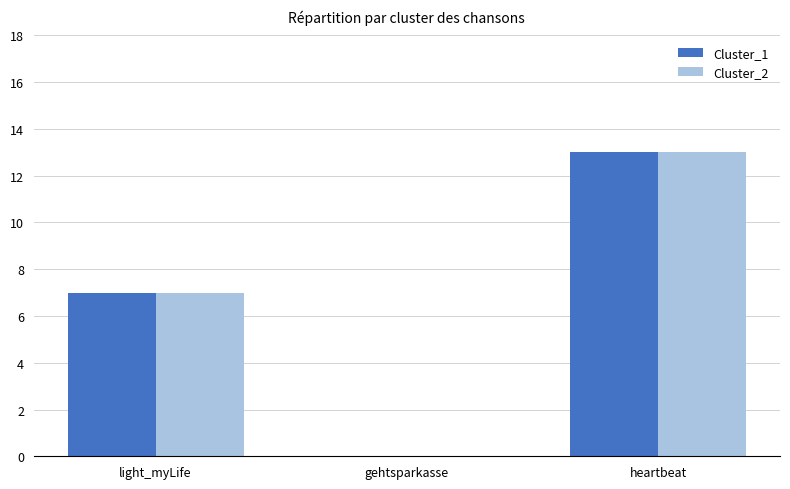

What are all the series names shown in the legend?

Cluster_1, Cluster_2